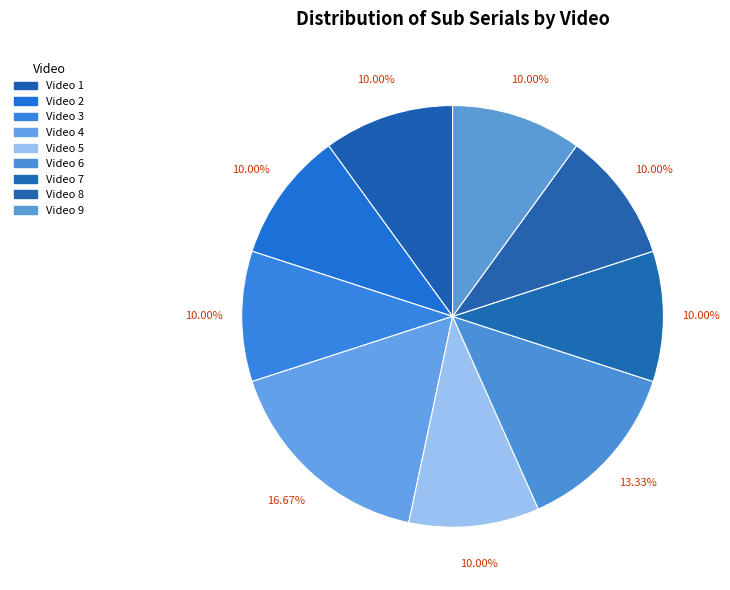

To the nearest percent, what is the difference between the largest and smallest slice percentages?

7%